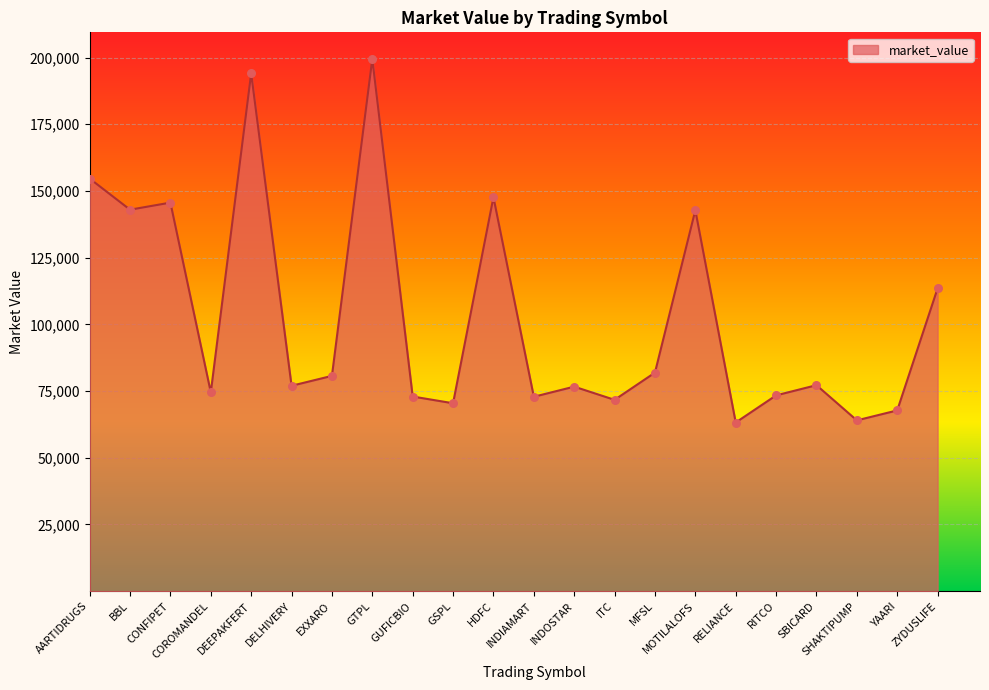

Between CONFIPET and INDIAMART, which is larger?

CONFIPET